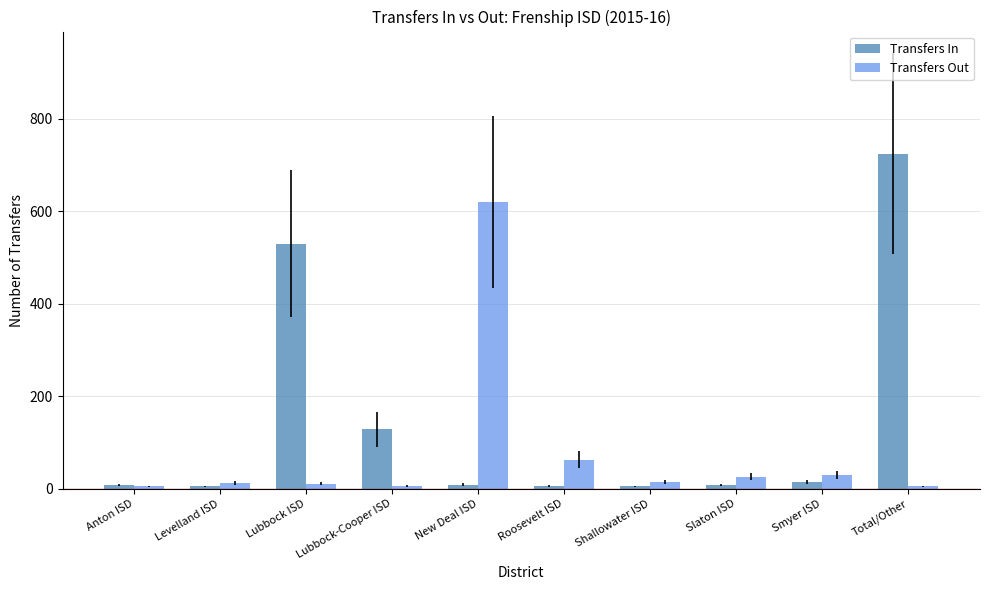

What is the smallest value displayed?

5